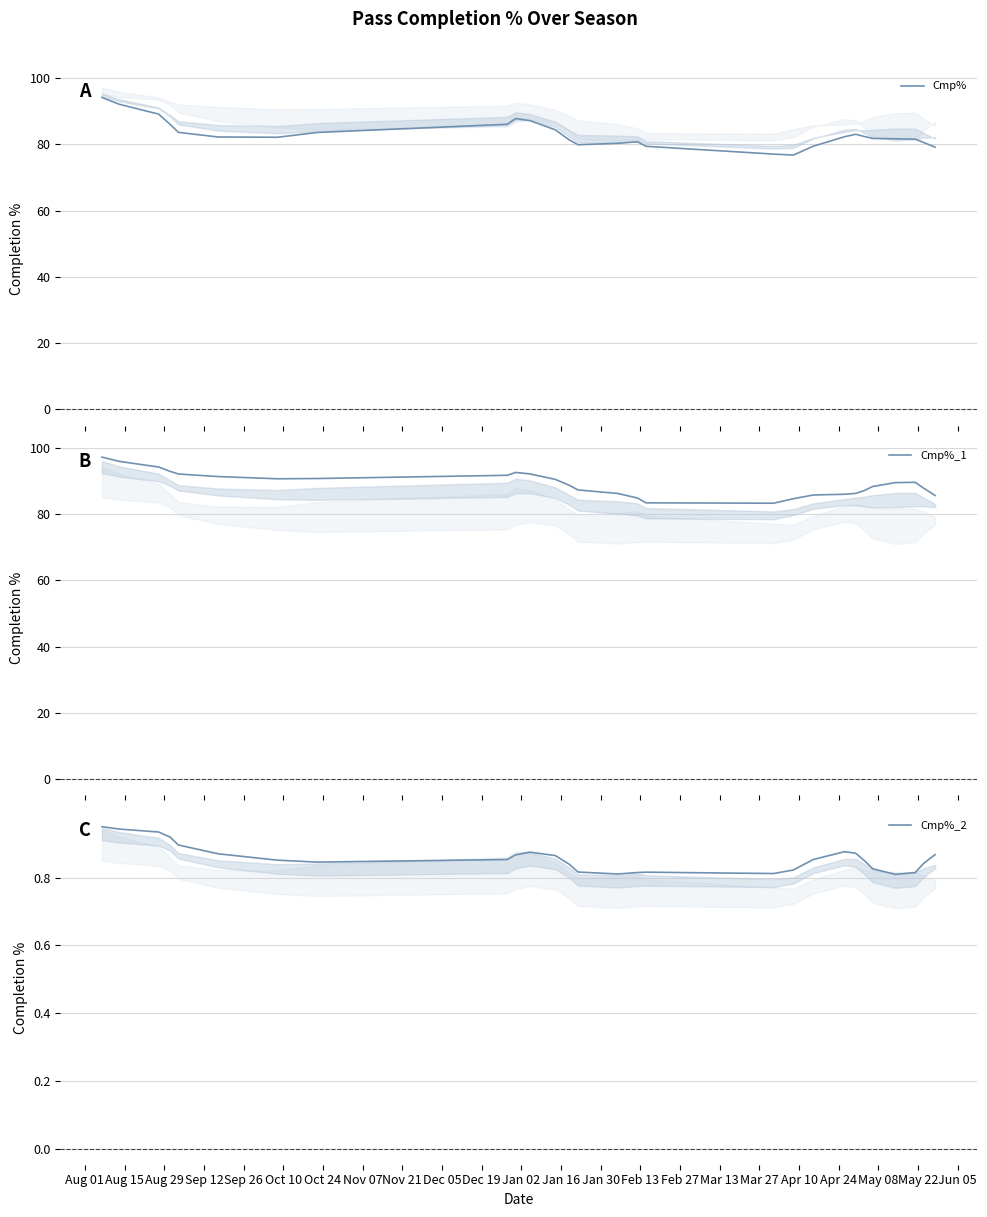

What is the lowest value of the Cmp% series?

76.8